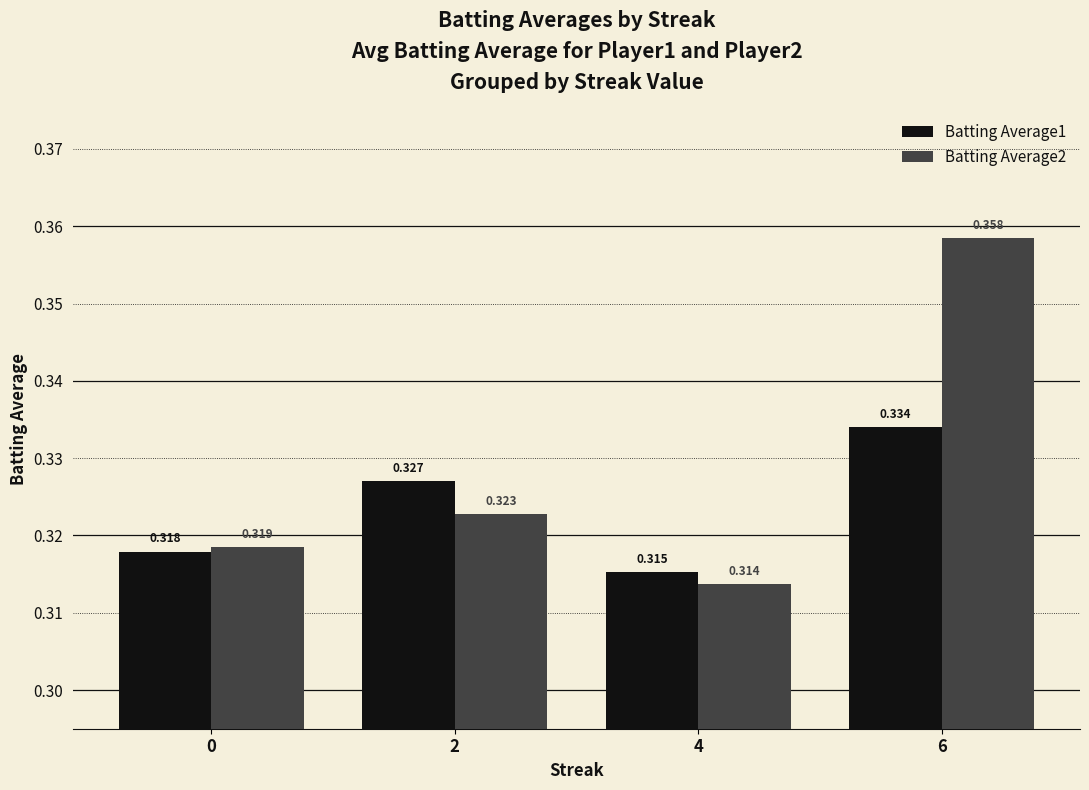

List the series in order of their peak value, lowest first.

Batting Average1, Batting Average2